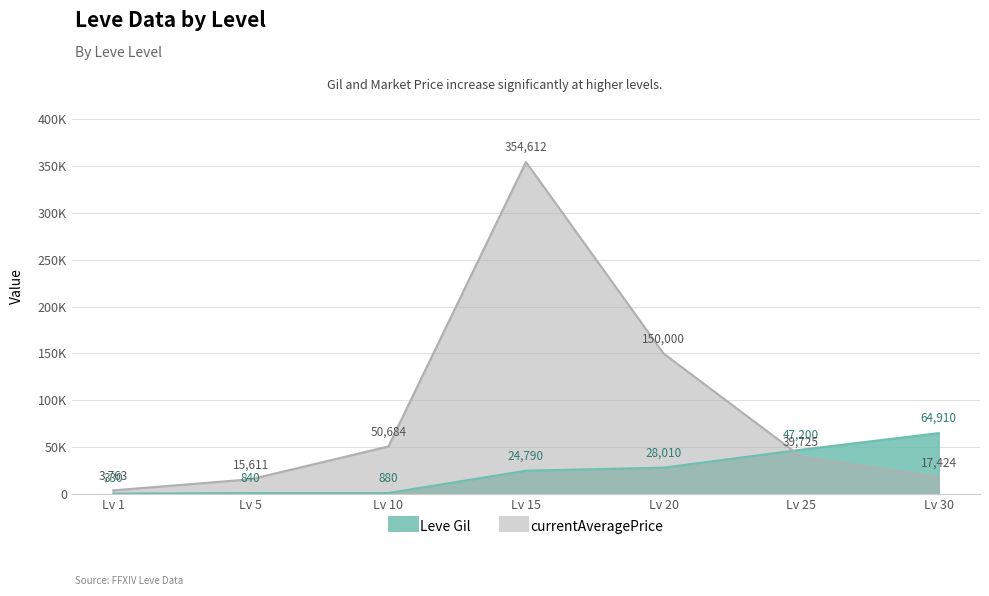

Rank the categories by currentAveragePrice value from highest to lowest.

Lv 15, Lv 20, Lv 10, Lv 25, Lv 30, Lv 5, Lv 1